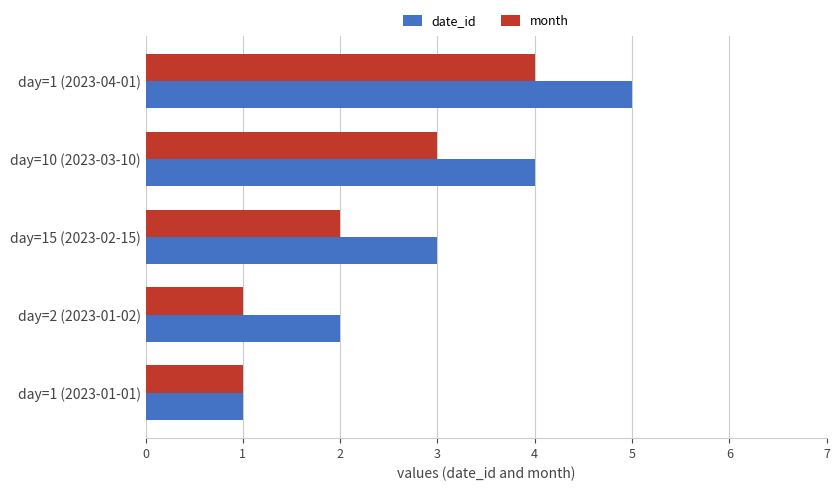

Is it true that date_id equals 1 at day=15 (2023-02-15)?

False